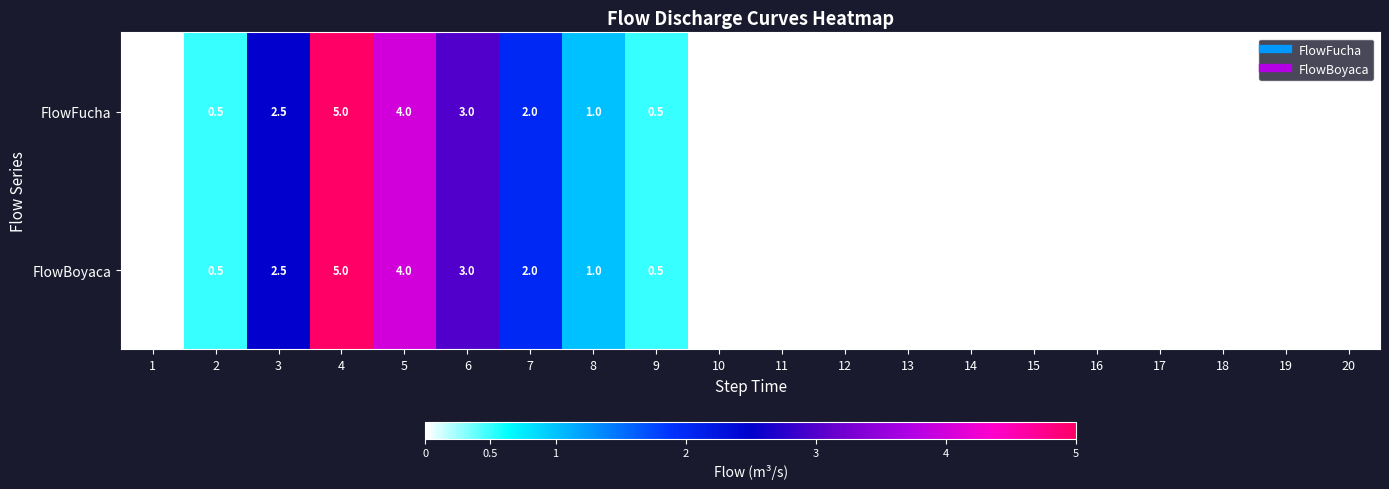

What is the total value across all series at 9?

1.0